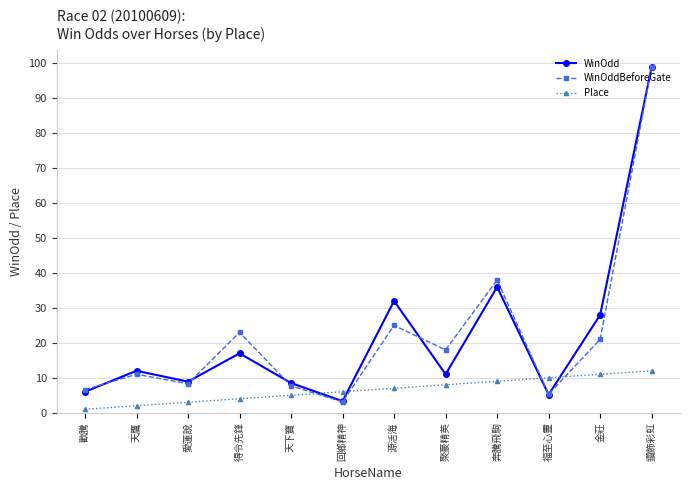

How many data points does each series have?

12